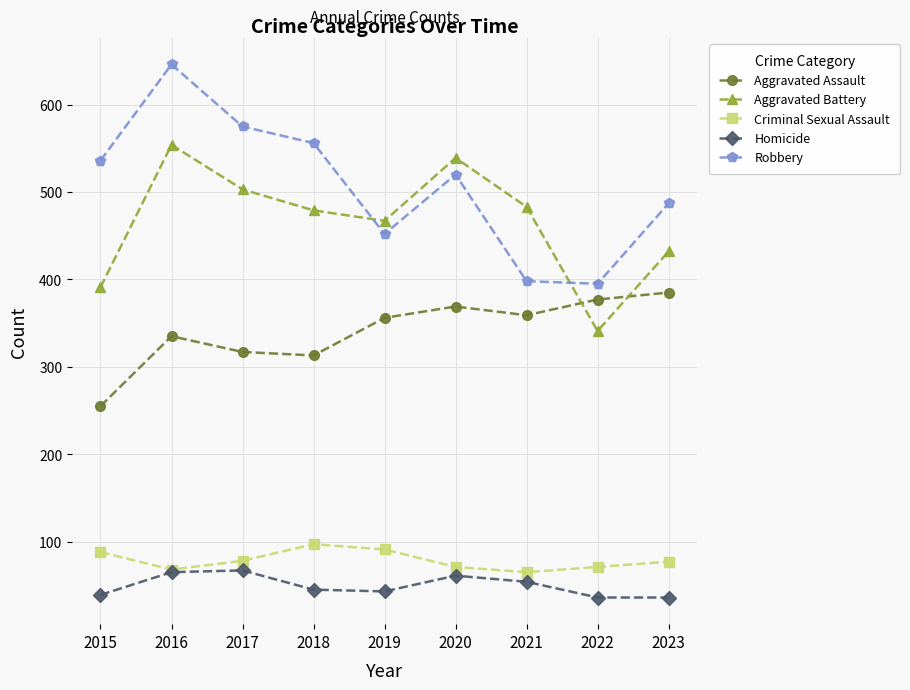

At 2020, list the series in order from largest to smallest.

Aggravated Battery, Robbery, Aggravated Assault, Criminal Sexual Assault, Homicide